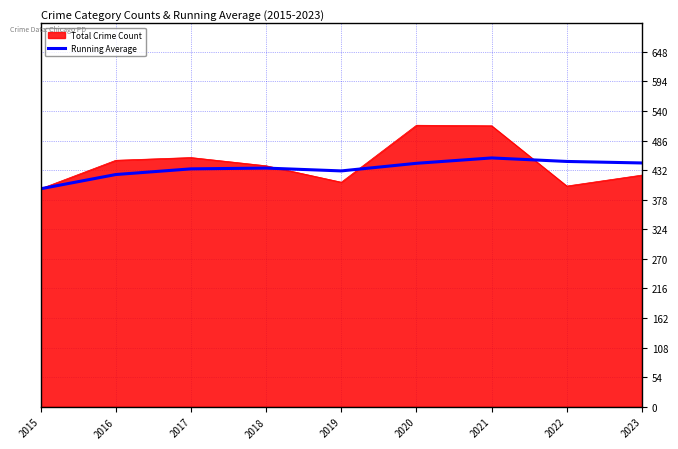

How many lines are shown in the chart?

2